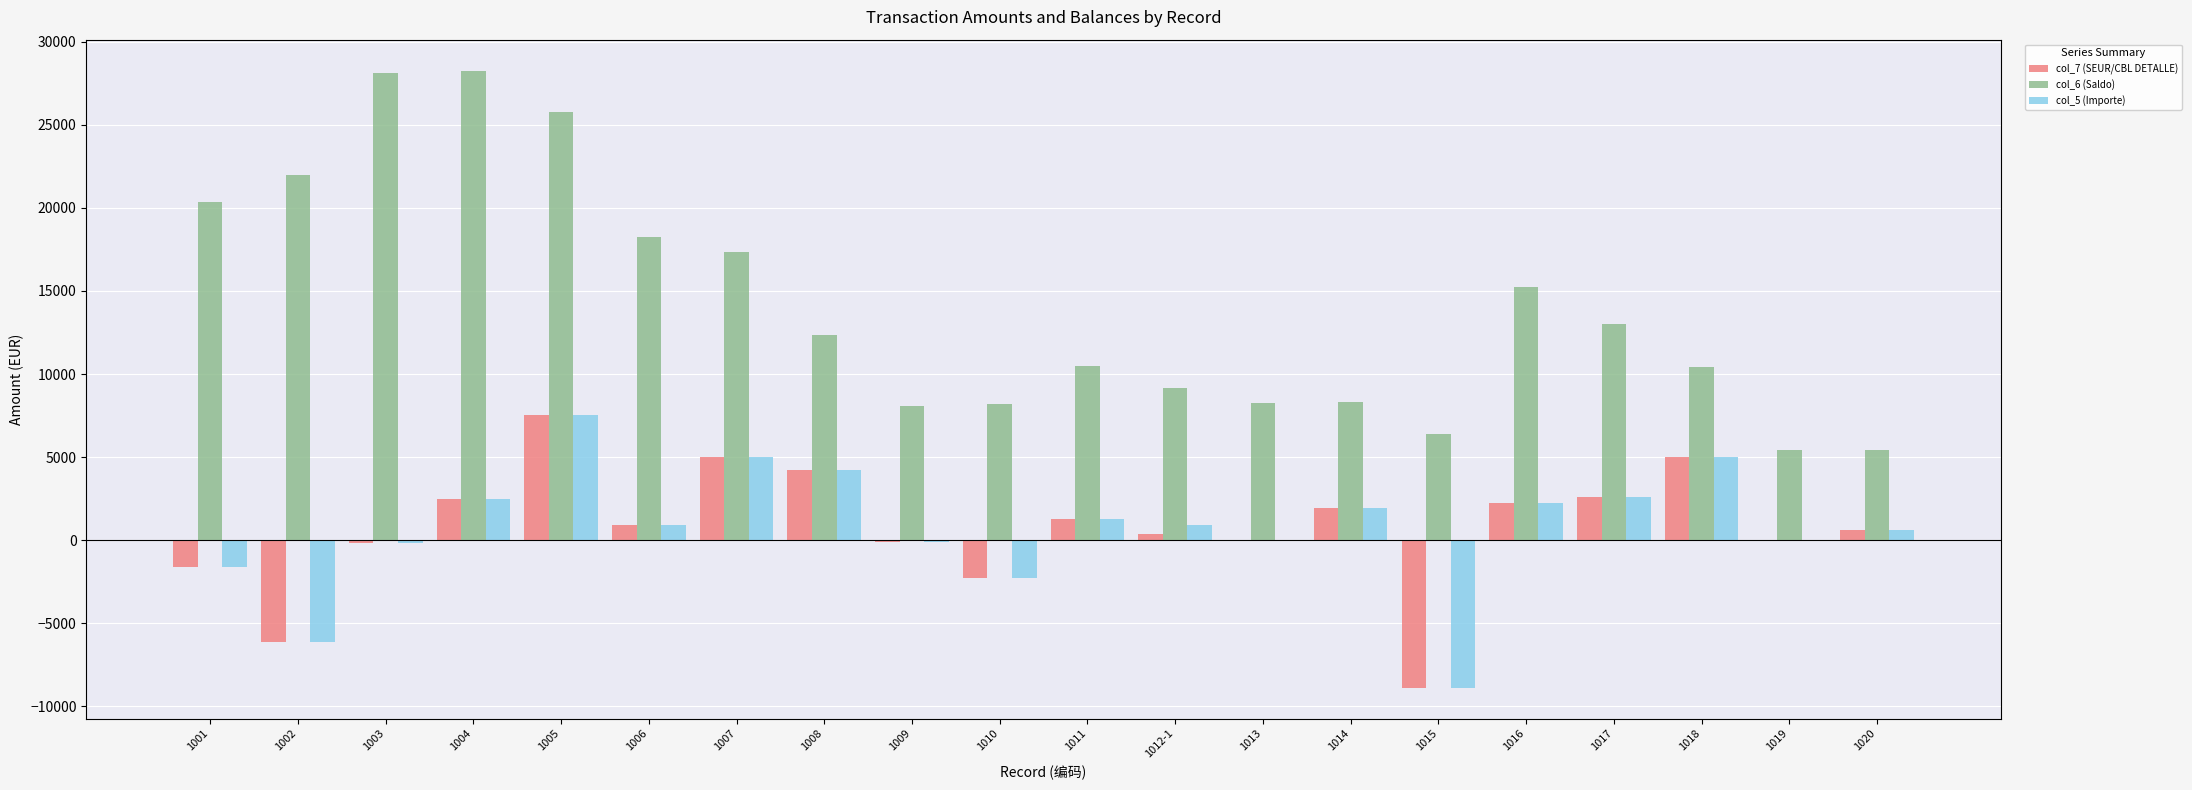

The col_5 (Importe) series shows -6151.5 at 1002. True or false?

True